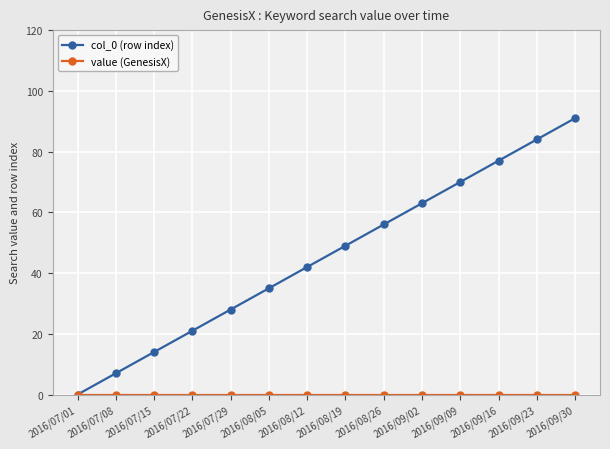

At which category is the sum across all series the highest?

2016/09/30